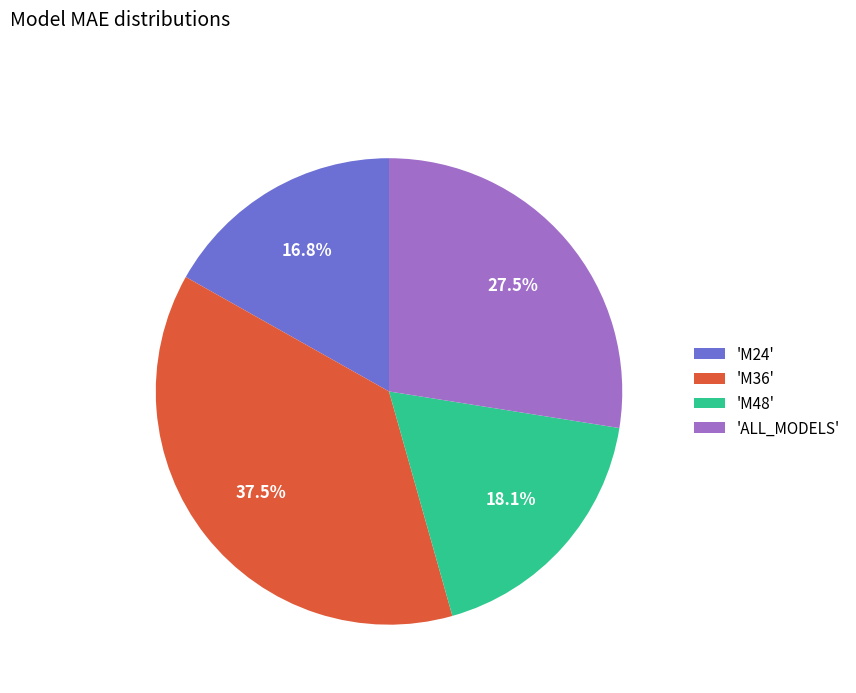

To the nearest percent, what is the average slice percentage?

25%